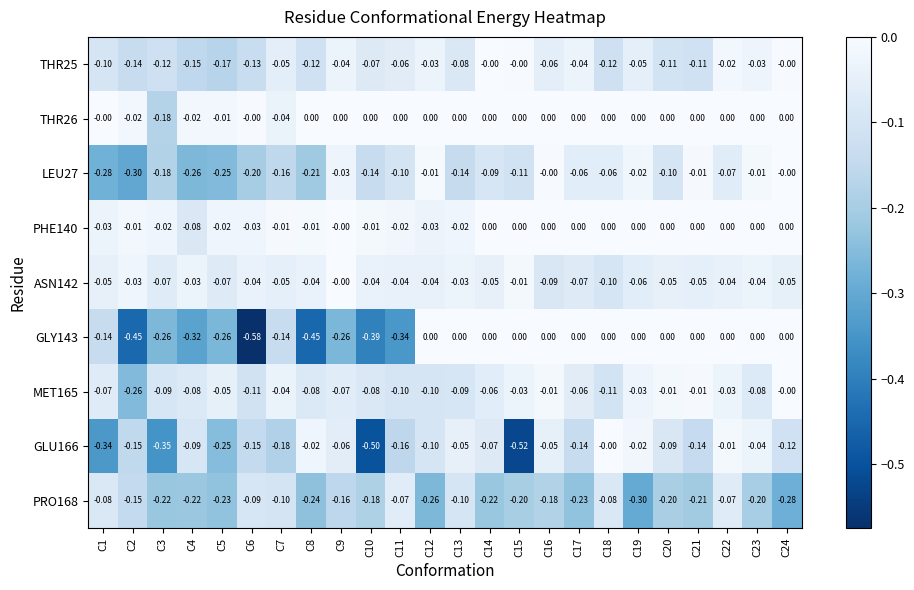

Is the value of GLU166 at C5 greater than the value of GLY143 at C6?

Yes